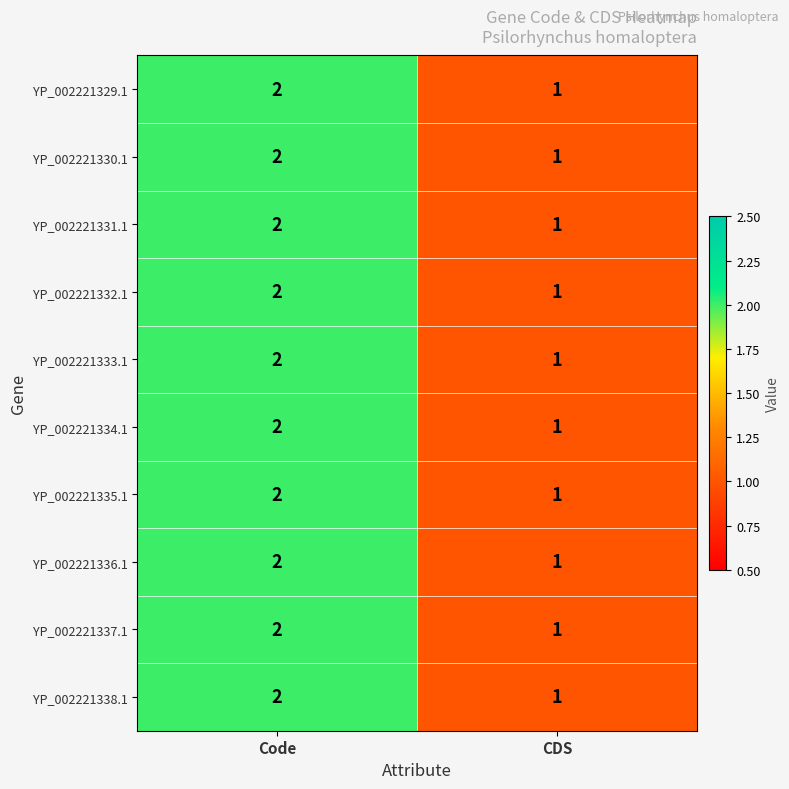

Rank the categories by YP_002221331.1 value from lowest to highest.

CDS, Code